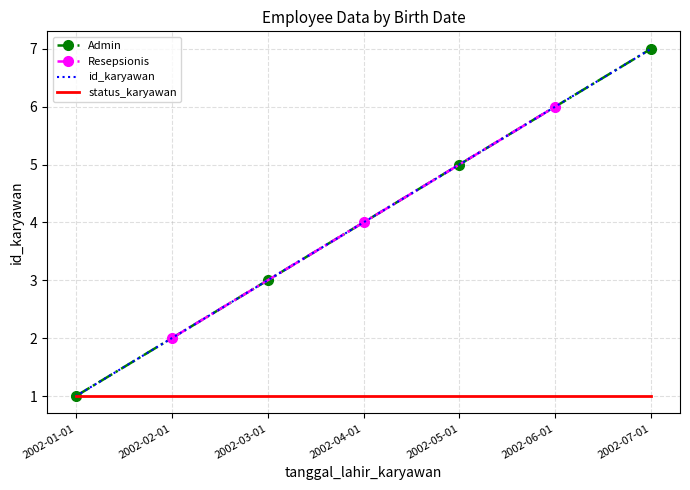

What is the average value?

4